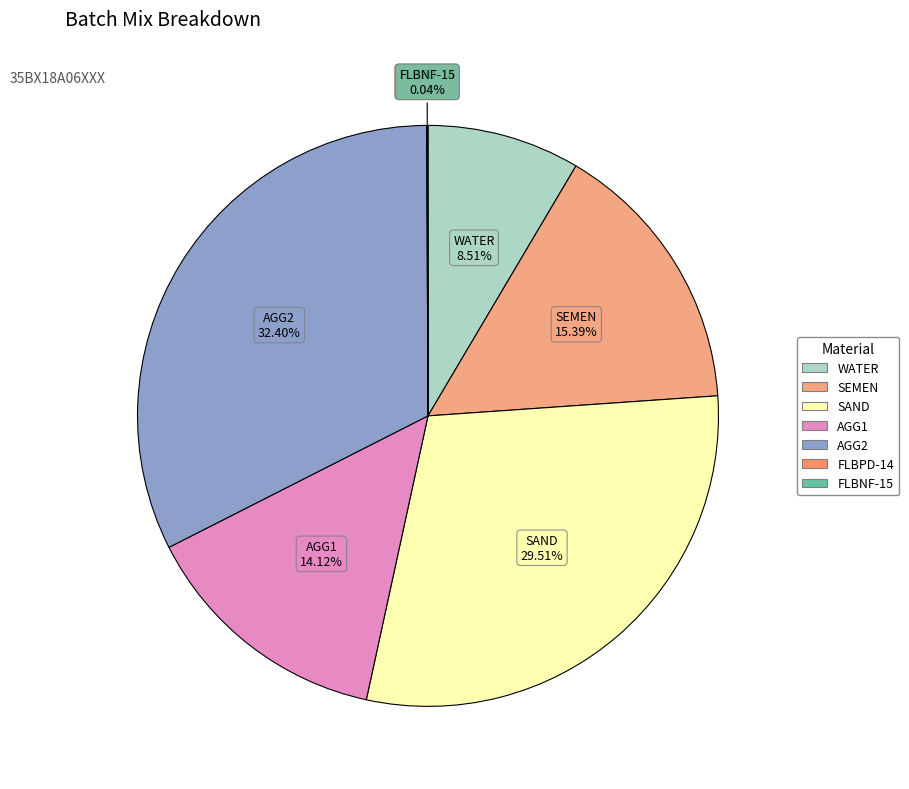

Is it true that WATER is 22% of the pie?

False